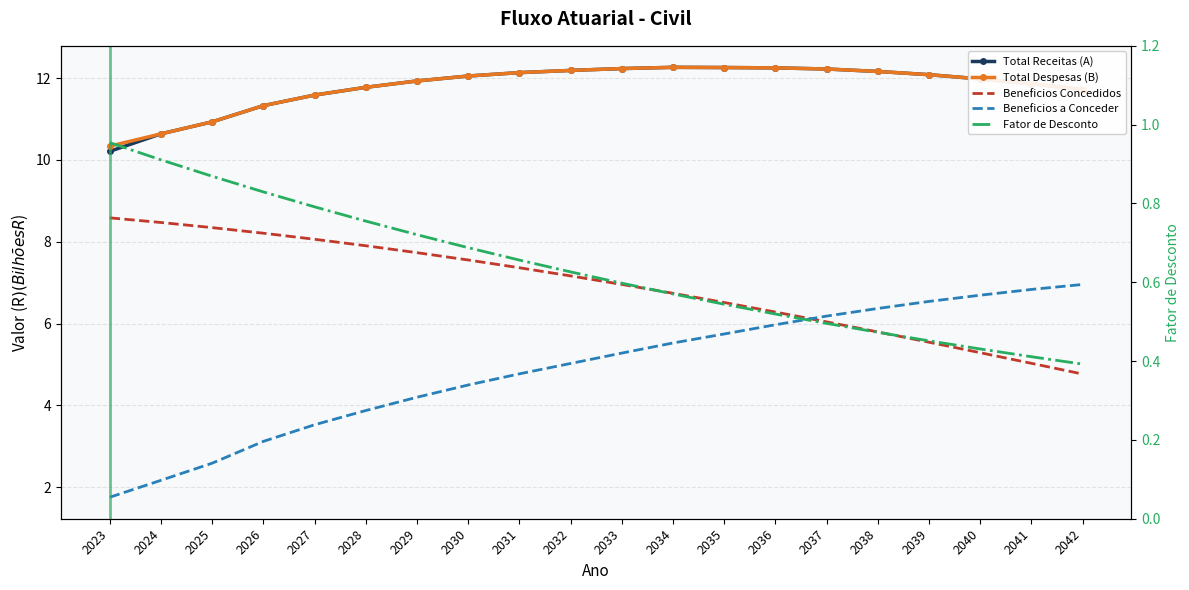

At how many categories does at least one series exceed 7?

20